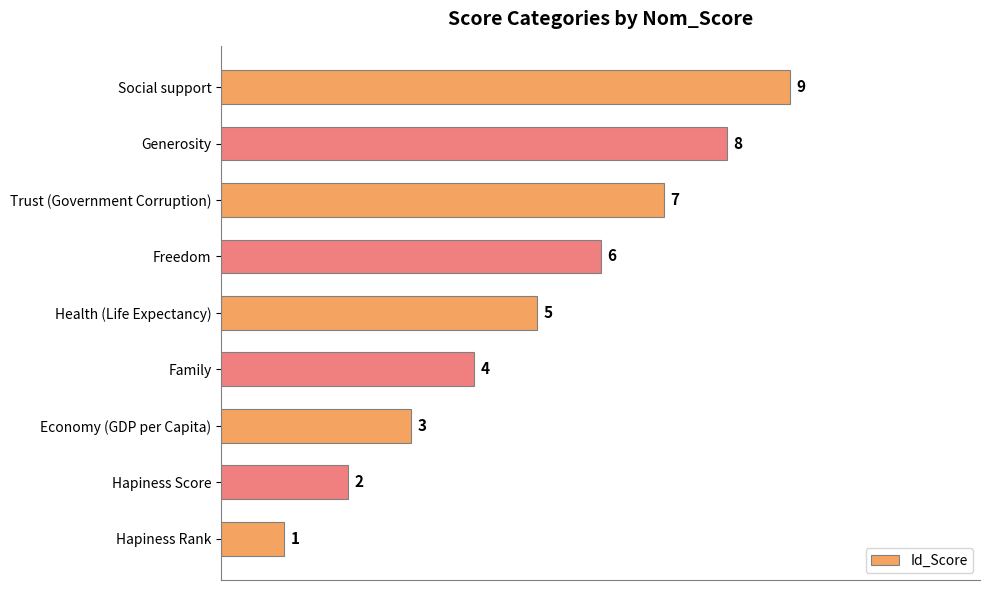

How many values are between 3 and 7?

5